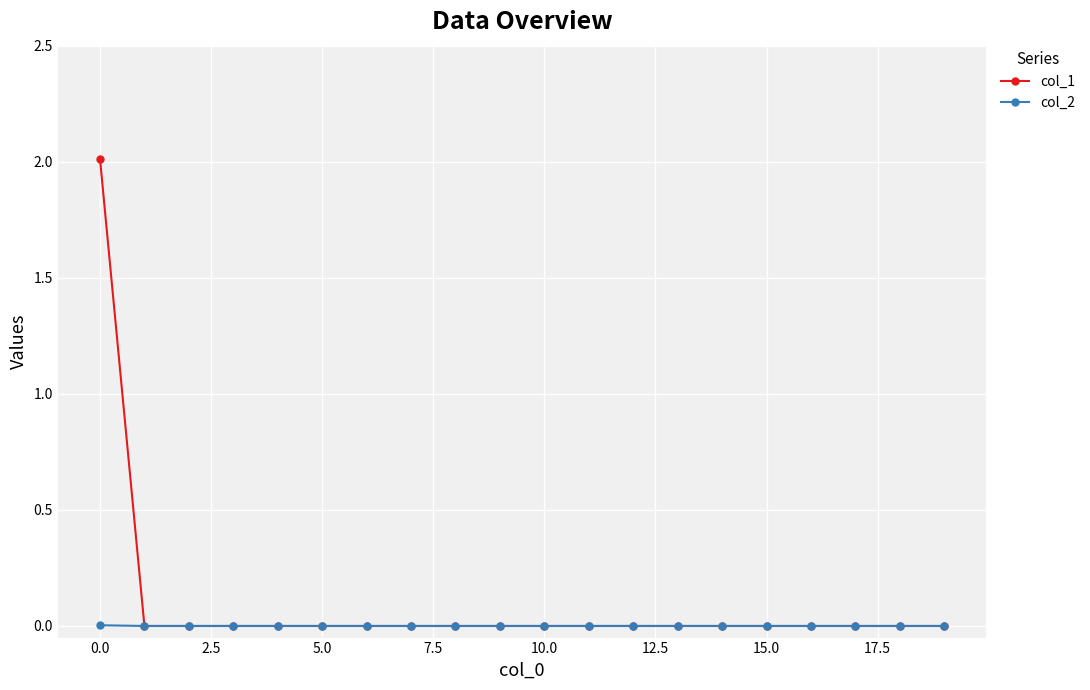

Rank the series by their maximum value, from lowest to highest.

col_2, col_1